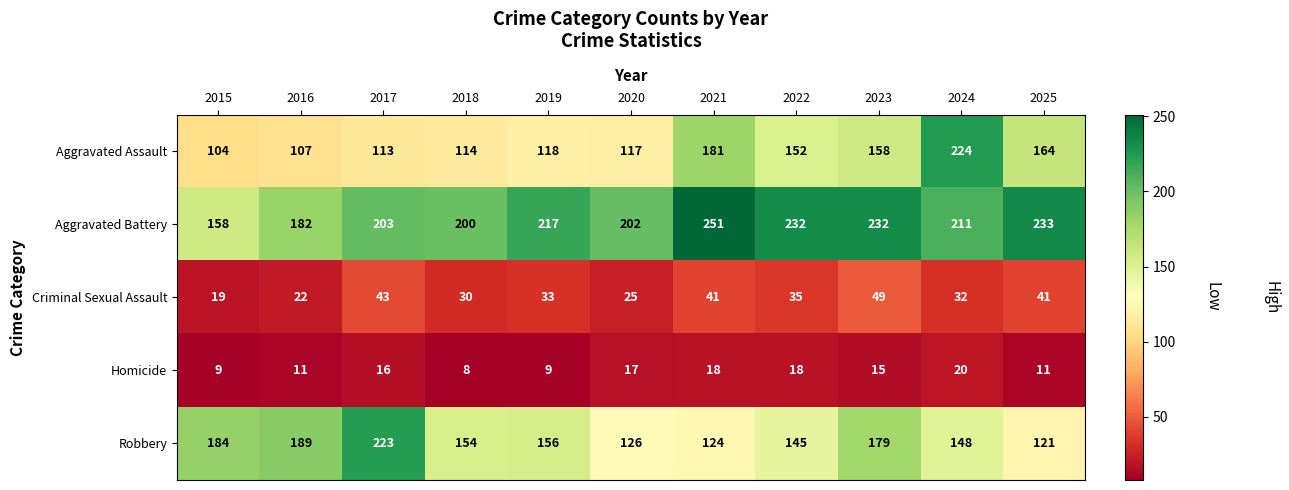

What value does the Homicide series have at 2022, to the nearest 10?

20